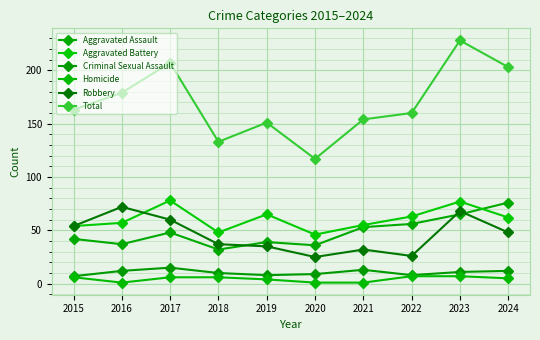

True or false: Total and Aggravated Assault cross at least once.

False